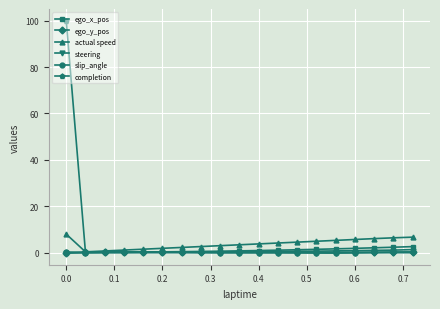

Which series has the largest range (max minus min)?

completion